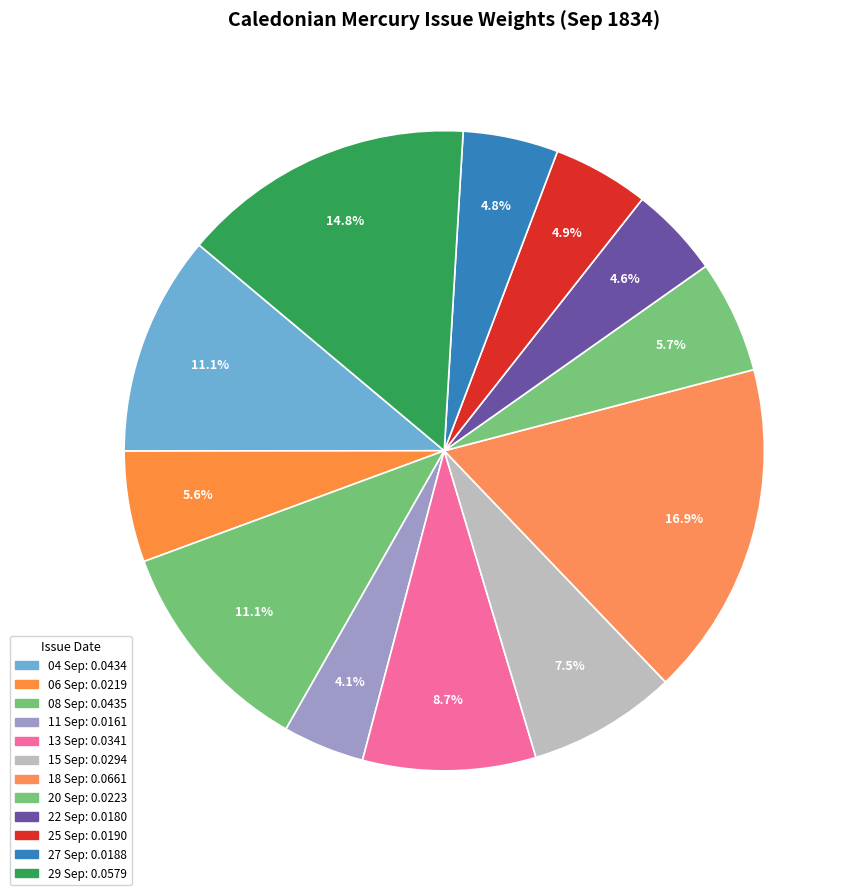

How many slices are in this pie chart?

12